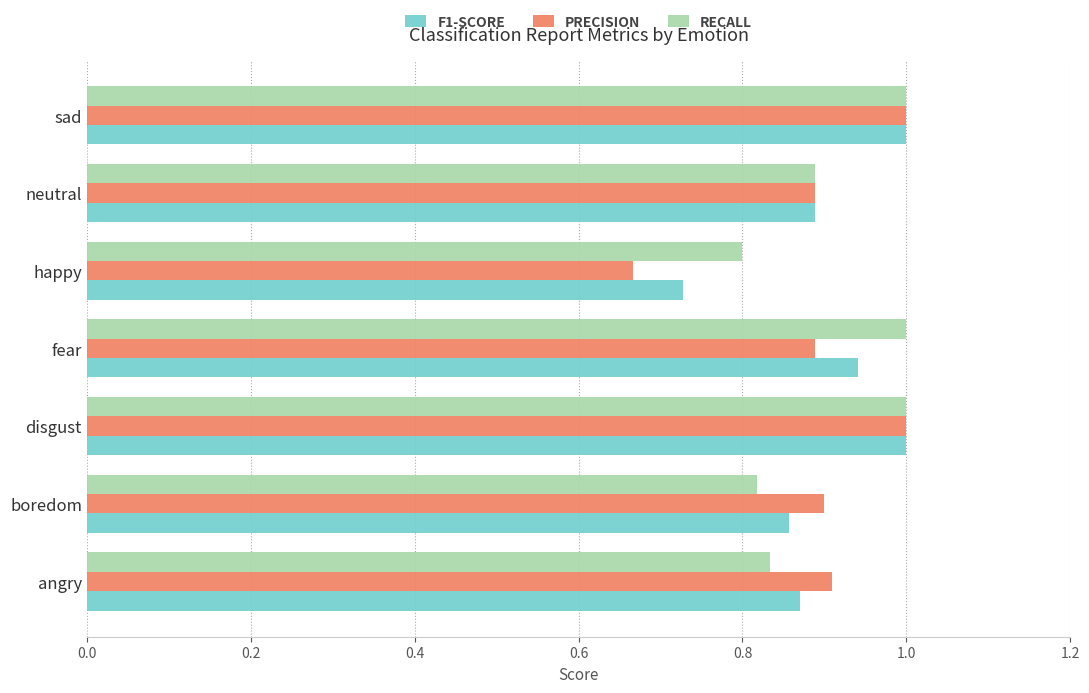

The PRECISION series shows 0.9 at neutral. True or false?

True